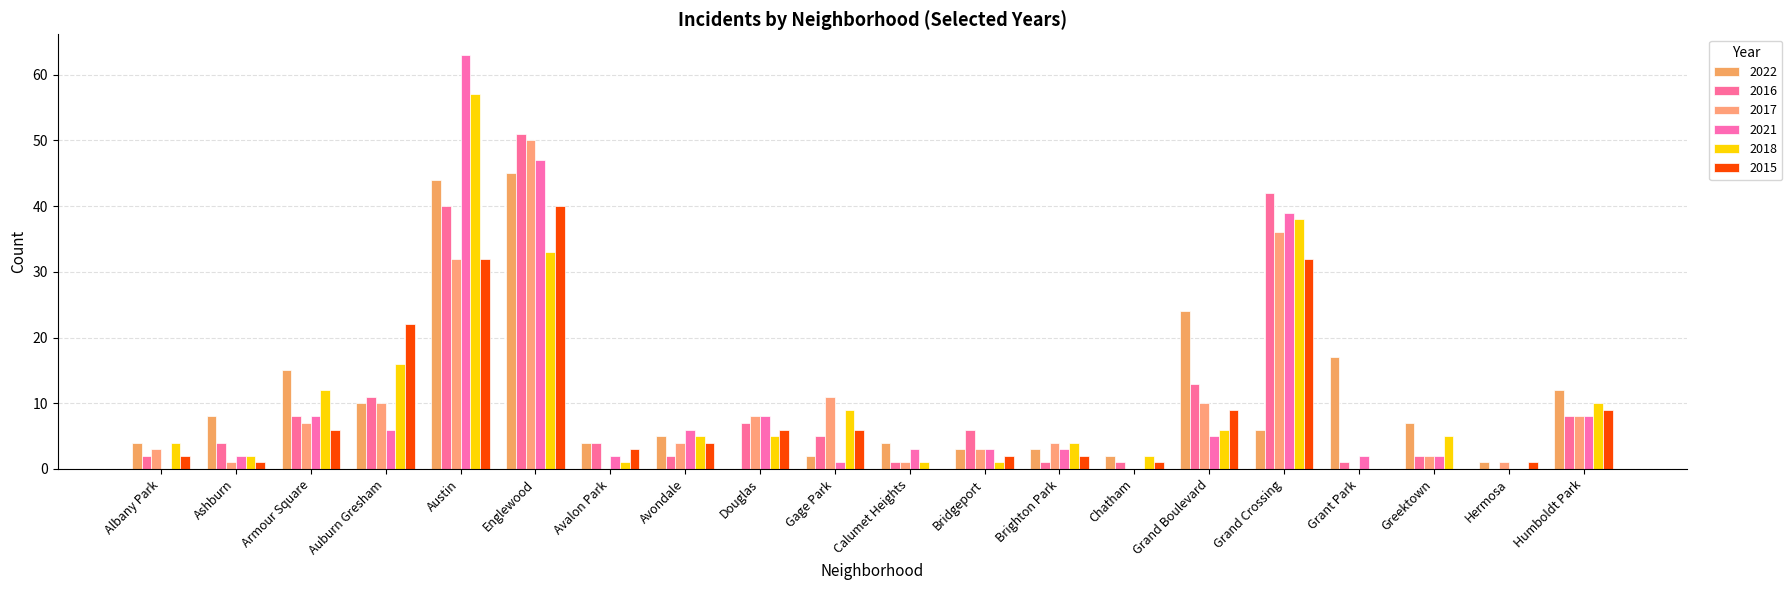

Where does the 2017 series first go above 4?

Armour Square